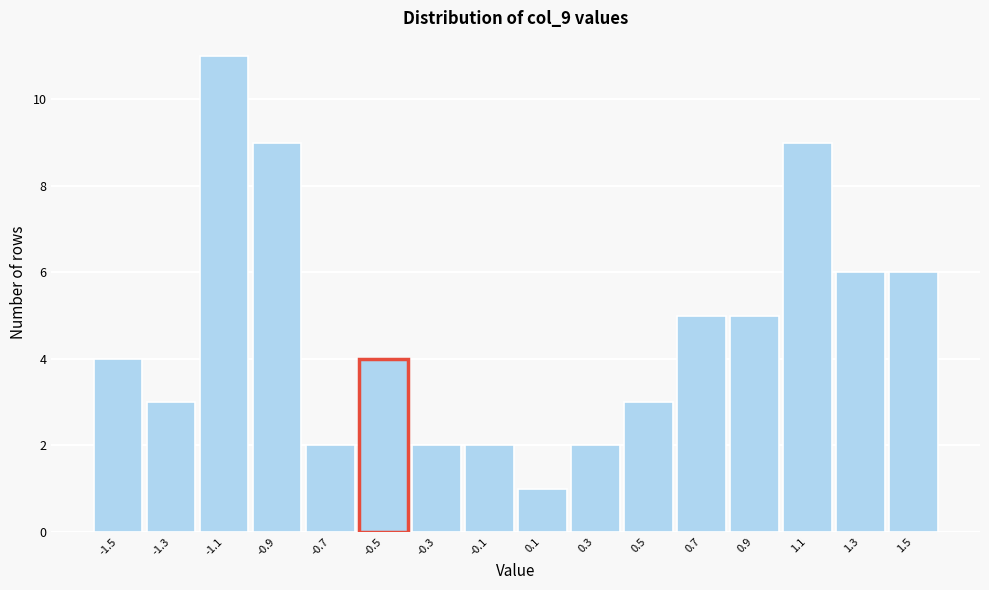

Which range on the x-axis has the tallest bar?

-1.2 to -1.0